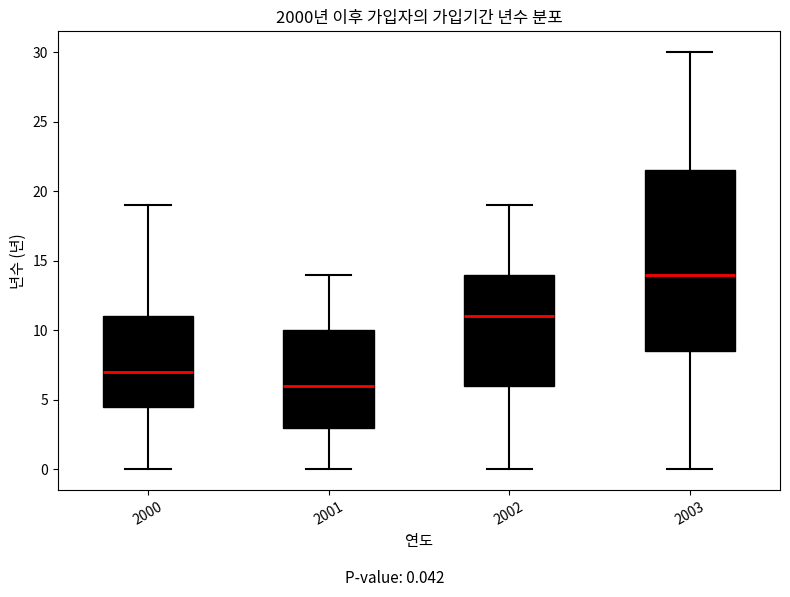

Reading left to right, read every box against the y-axis: the position of its median line, the range the box covers, and the ends of its whiskers. The values are not printed on the chart, so give them approximately, as read against the axis.

2000: median 7.0, box 4.5 to 11.0, whiskers 0.0 to 19.0
2001: median 6.0, box 3.0 to 10.0, whiskers 0.0 to 14.0
2002: median 11.0, box 6.0 to 14.0, whiskers 0.0 to 19.0
2003: median 14.0, box 8.5 to 21.5, whiskers 0.0 to 30.0